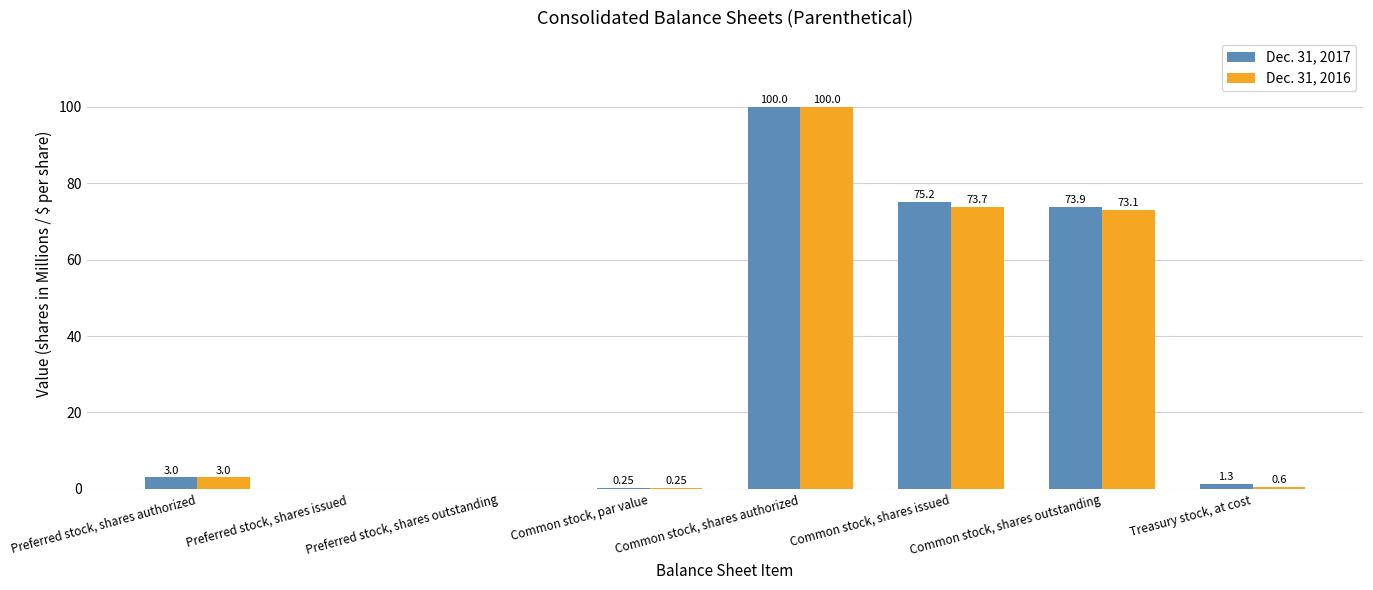

Which label corresponds to the largest value in the chart?

Common stock, shares authorized